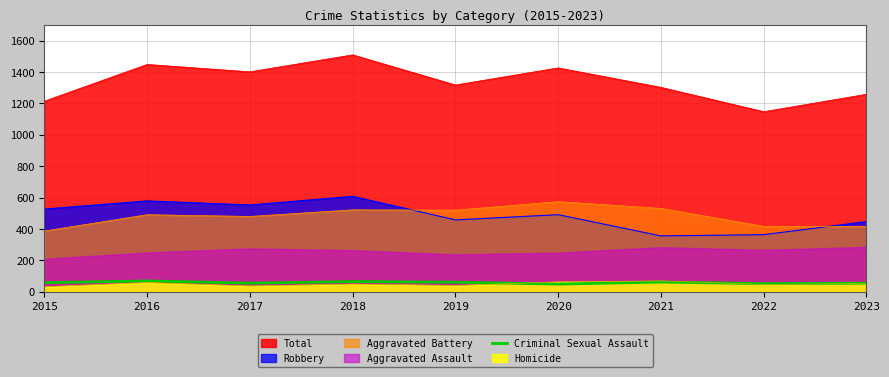

What is the minimum value shown in the chart?

49